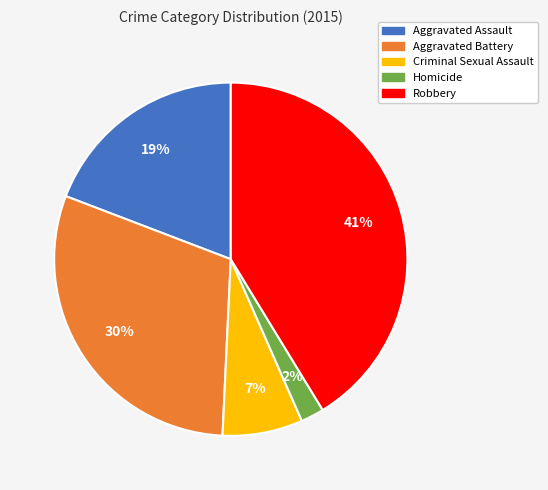

What is the ratio of the value at Robbery to the value at Aggravated Assault?

2.2